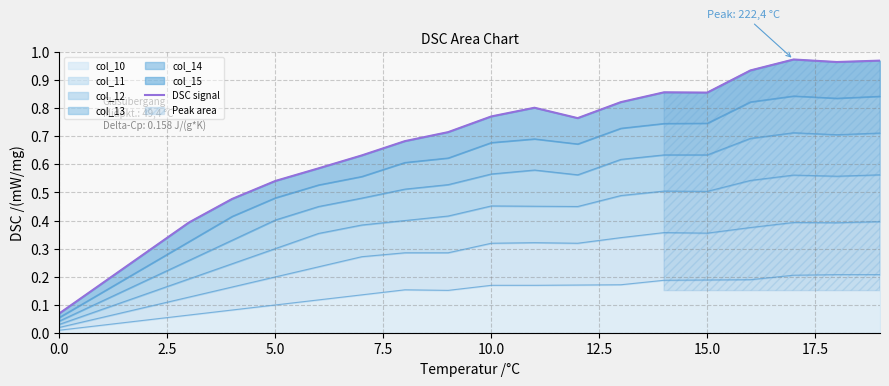

At which category does the data reach its first local valley?

12